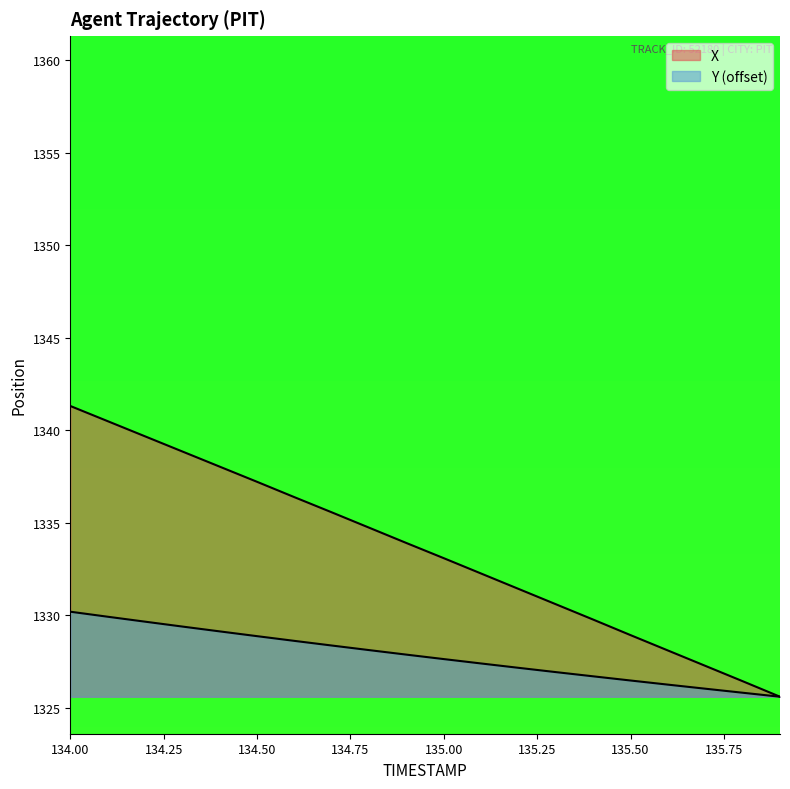

Is it true that X equals 1333.9 at 134.9?

True